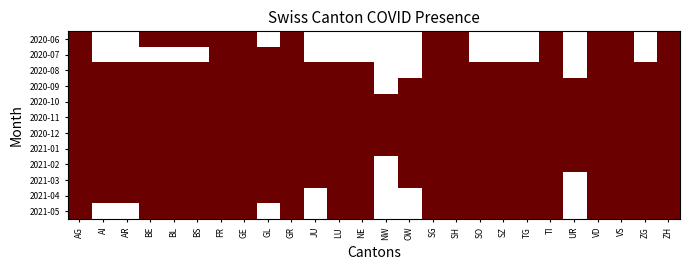

Which has a higher value, SZ or VS?

VS